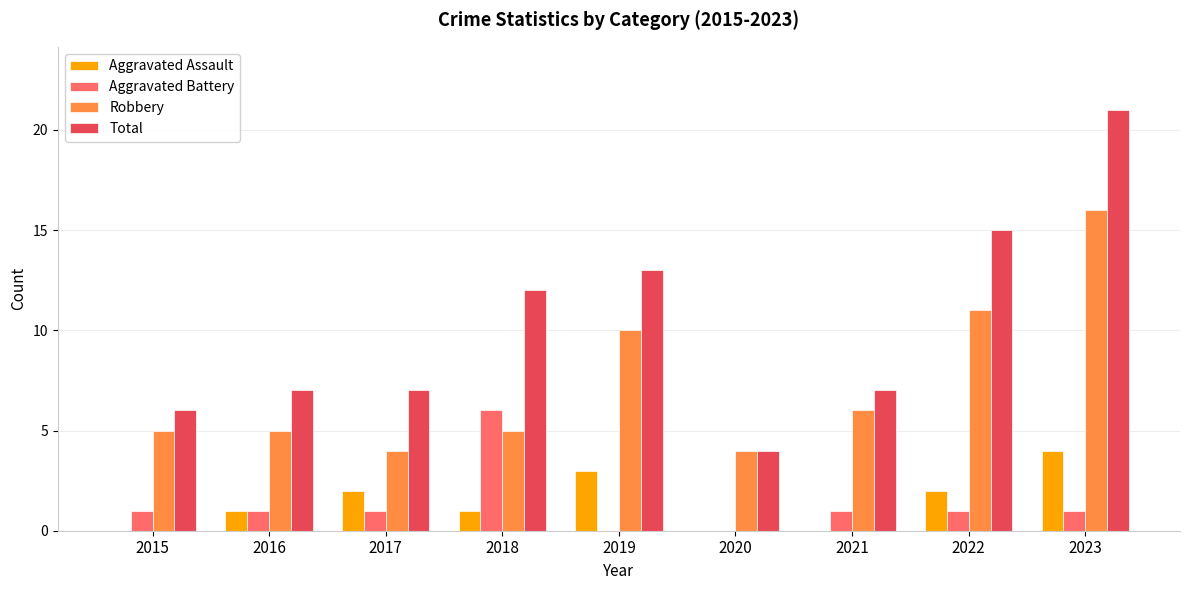

Reading left to right, what are all the values shown in this chart?

Aggravated Assault: 0	1	2	1	3	0	0	2	4
Aggravated Battery: 1	1	1	6	0	0	1	1	1
Robbery: 5	5	4	5	10	4	6	11	16
Total: 6	7	7	12	13	4	7	15	21